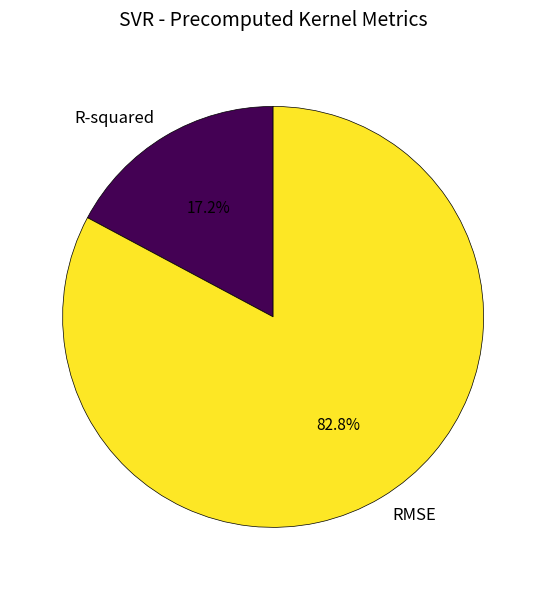

Which slice is the smallest?

R-squared